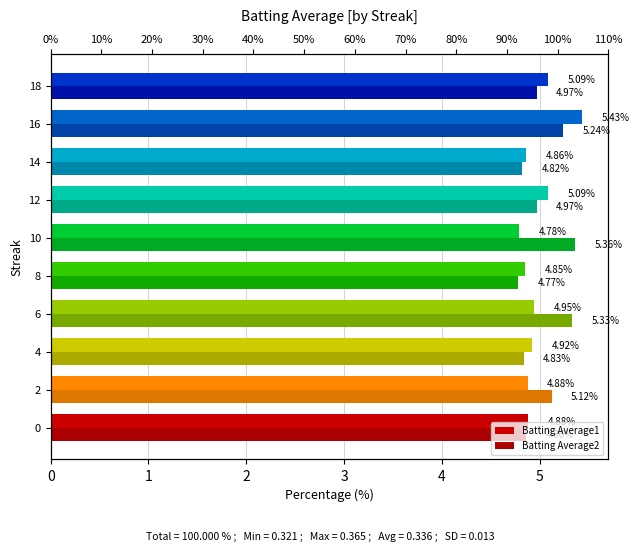

Reading left to right, extract all data points from this chart.

Batting Average1: 4.9	4.9	4.9	4.9	4.8	4.8	5.1	4.9	5.4	5.1
Batting Average2: 4.9	5.1	4.8	5.3	4.8	5.4	5.0	4.8	5.2	5.0